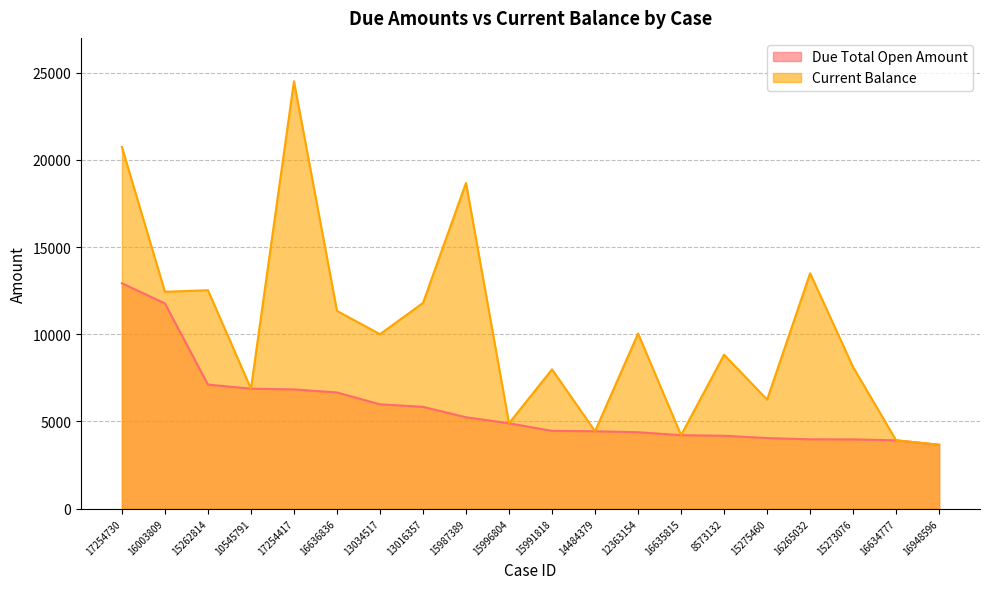

Between 15273076 and 16634777, which series saw the biggest shift?

Current Balance